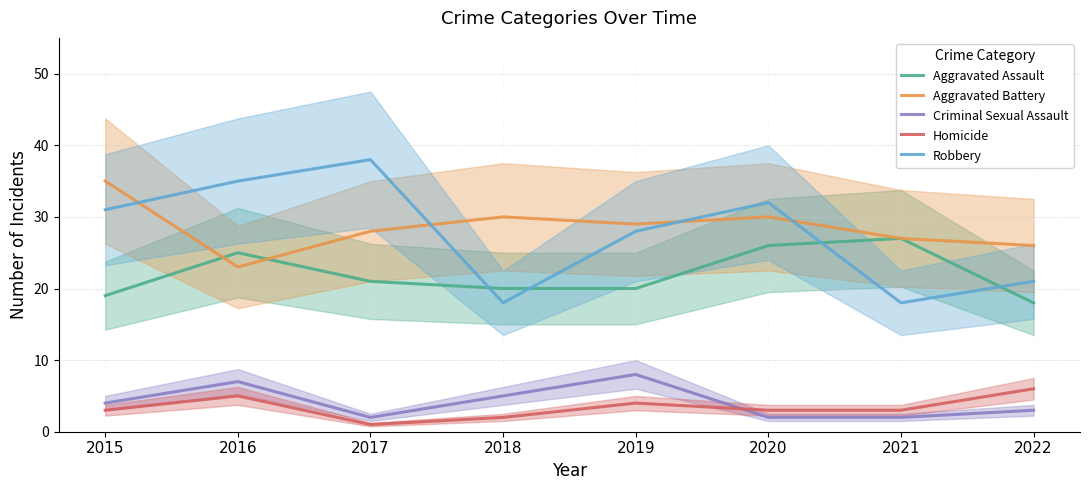

At which category does Homicide reach its first local peak?

2016